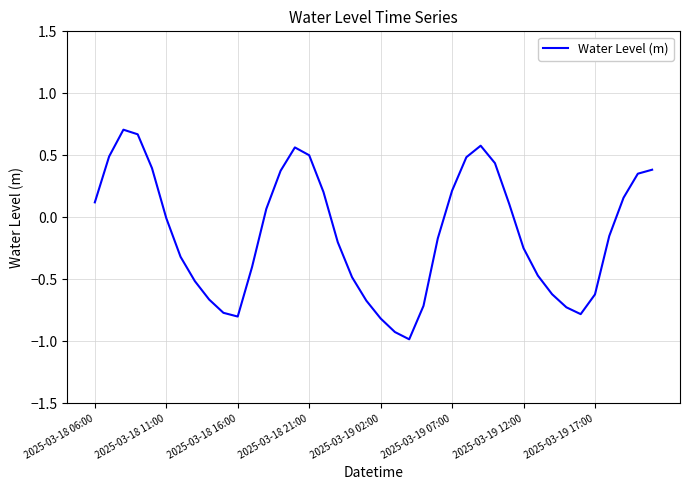

What is the difference between the maximum and minimum values?

1.7